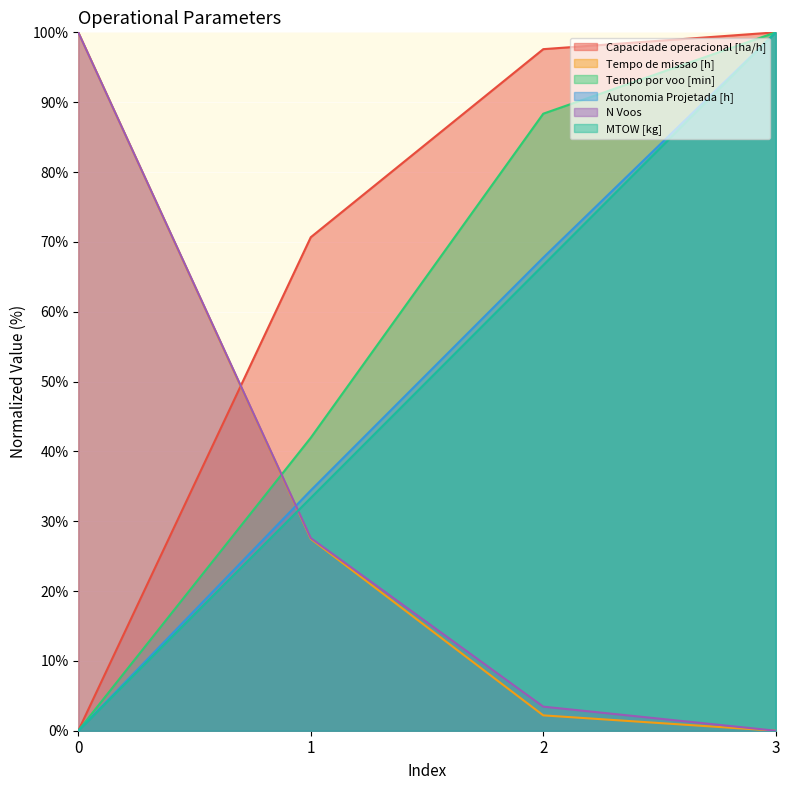

True or false: Capacidade operacional [ha/h] has a value of 106.7 at 1.

False